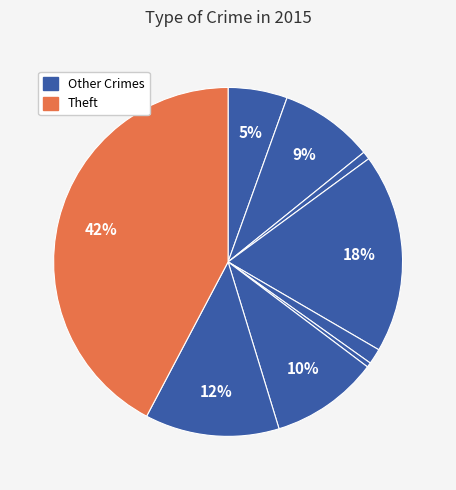

How many segments does this pie chart have?

9